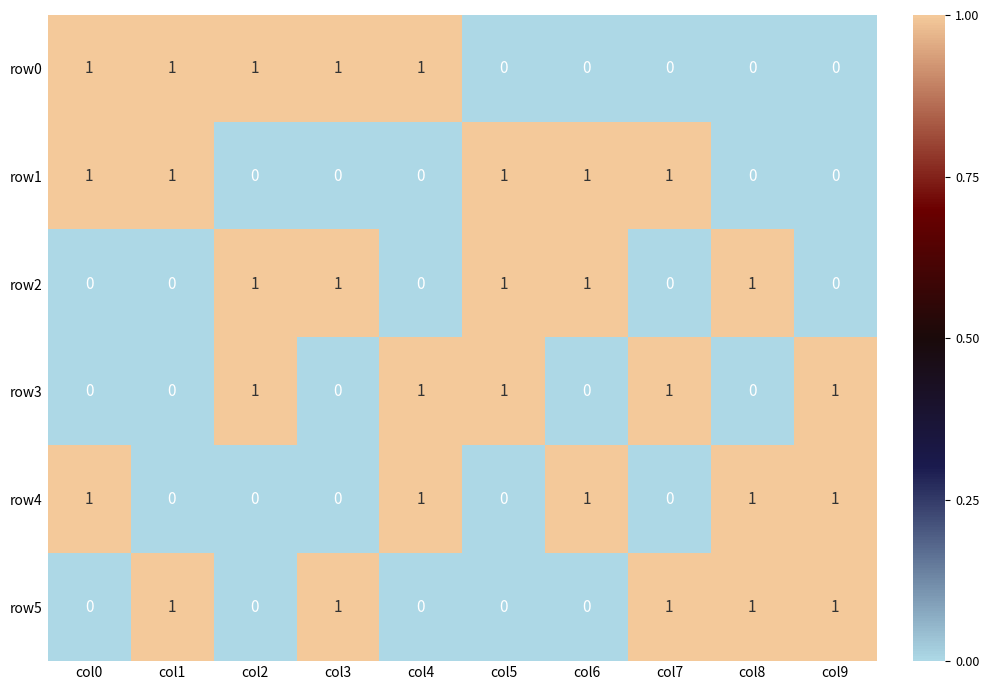

At how many categories does at least one series exceed 0?

10